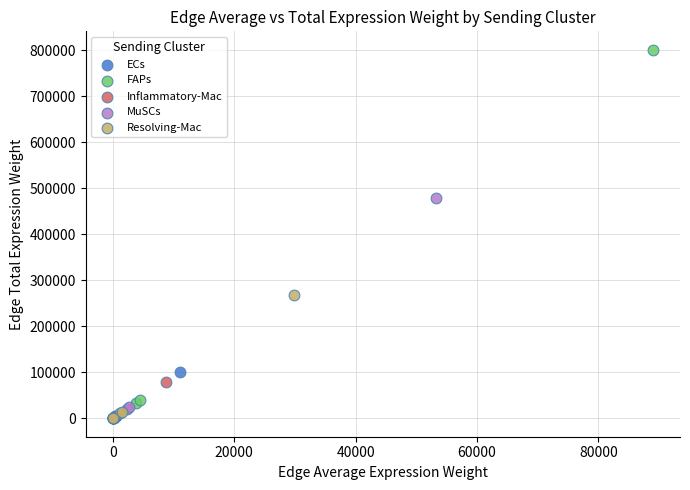

Which series has the largest Y range (max minus min)?

FAPs